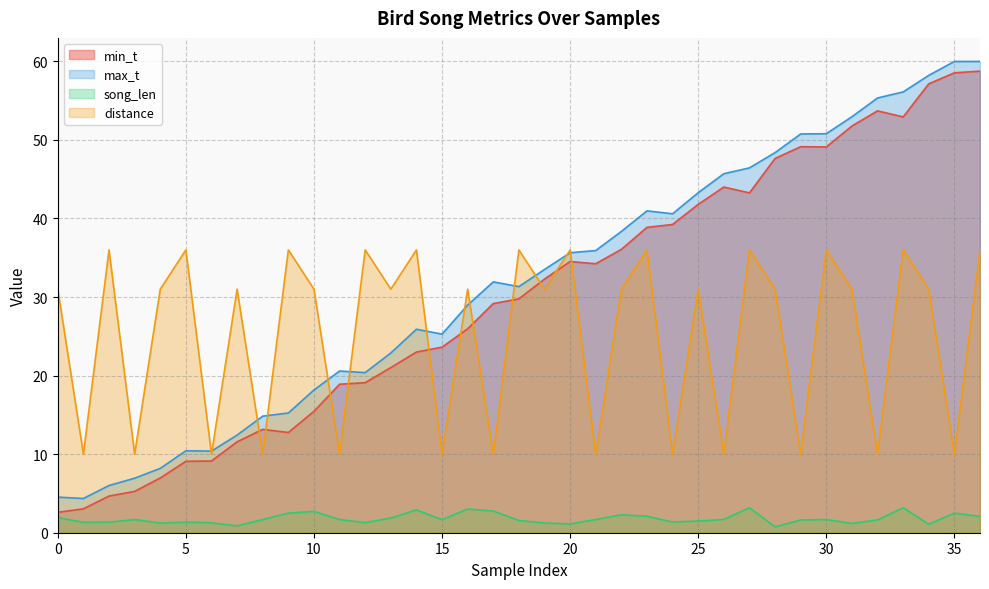

How many lines are shown in the chart?

4